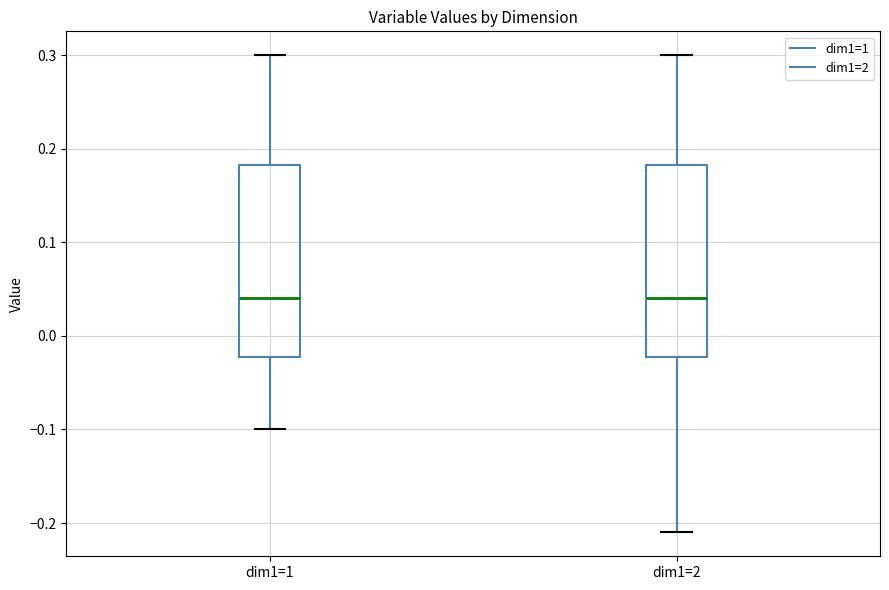

Reading left to right, transcribe this box plot: for each box, give where its median line is, the range the box spans, and where its two whiskers end, as read against the y-axis. The values are not printed on the chart, so give them approximately, as read against the axis.

dim1=1: median 0.04, box -0.02 to 0.18, whiskers -0.10 to 0.30
dim1=2: median 0.04, box -0.02 to 0.18, whiskers -0.21 to 0.30